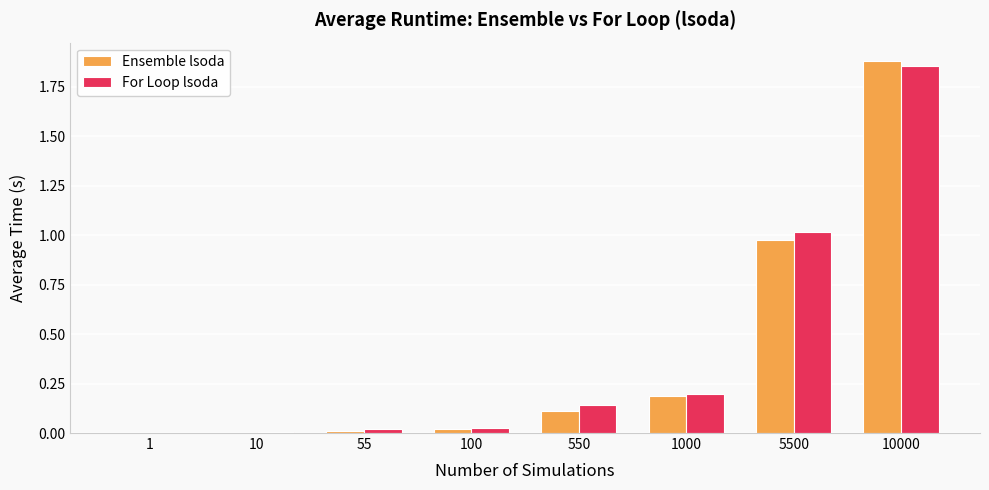

Which label corresponds to the largest value in the chart?

10000